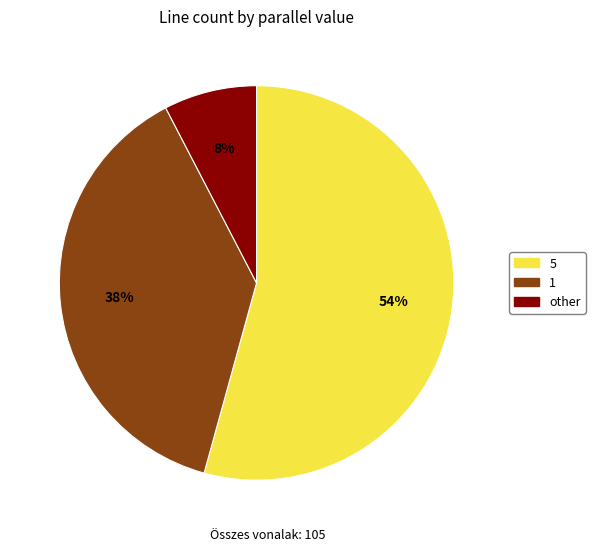

Is 5 the majority of the pie?

Yes